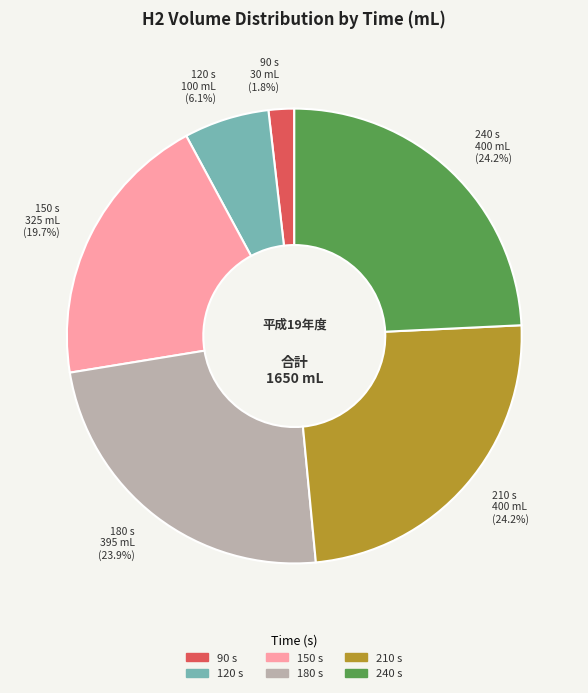

Count the number of slices in the pie.

6